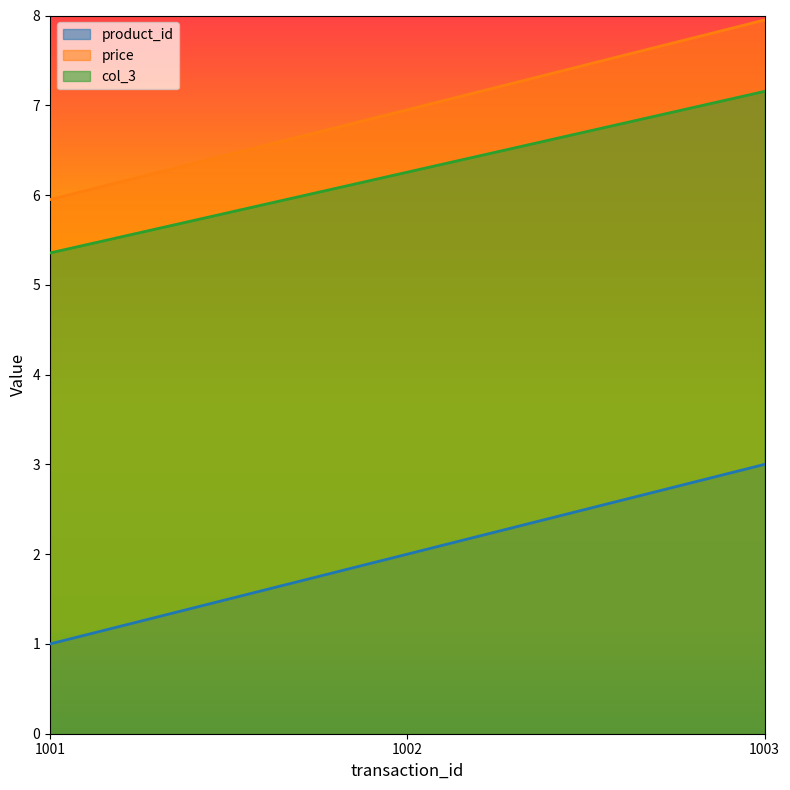

Reading right to left, what are all the values shown in this chart?

product_id: 1003=3.0	1002=2.0	1001=1.0
price: 1003=8.0	1002=7.0	1001=6.0
col_3: 1003=7.2	1002=6.3	1001=5.4